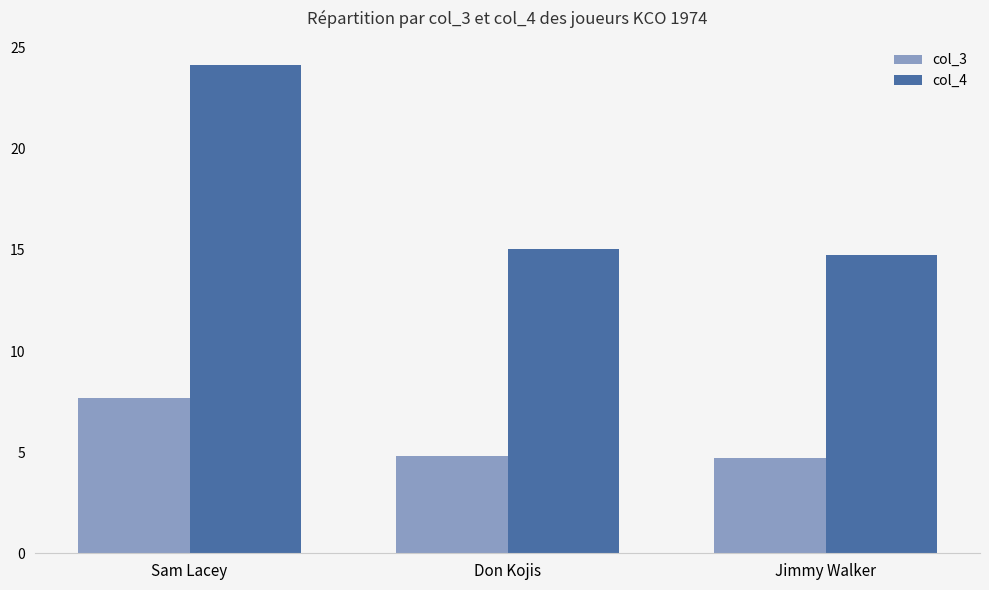

What is the lowest value of the col_4 series?

14.7